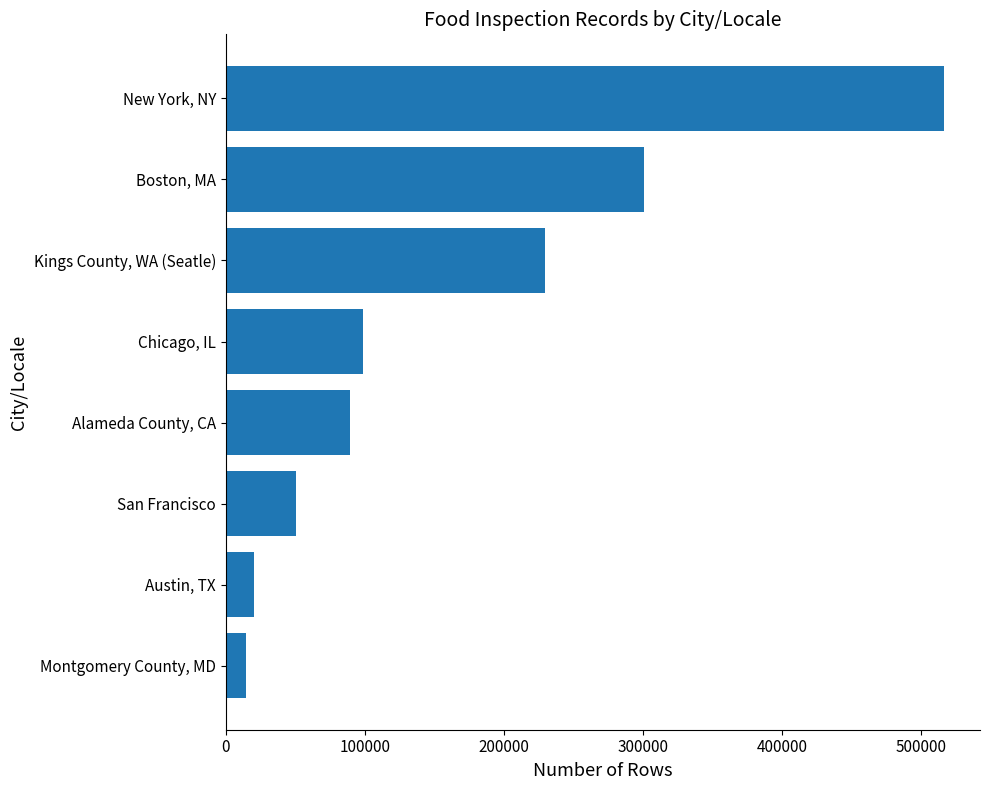

What is the ratio of the value at Alameda County, CA to the value at Chicago, IL?

0.9